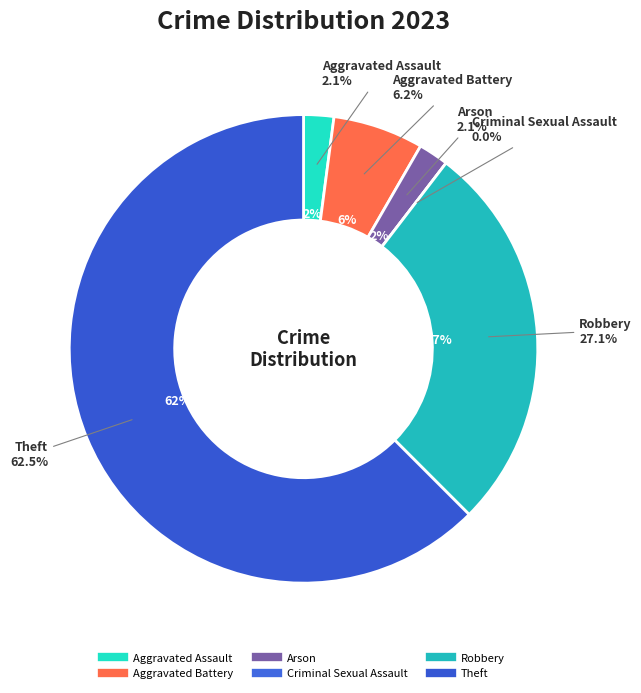

What is the majority slice?

Theft